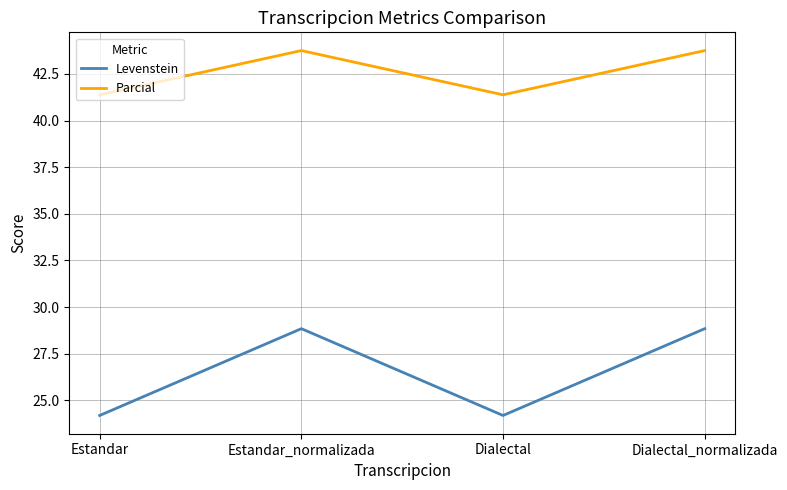

What position from the left is Dialectal_normalizada?

4